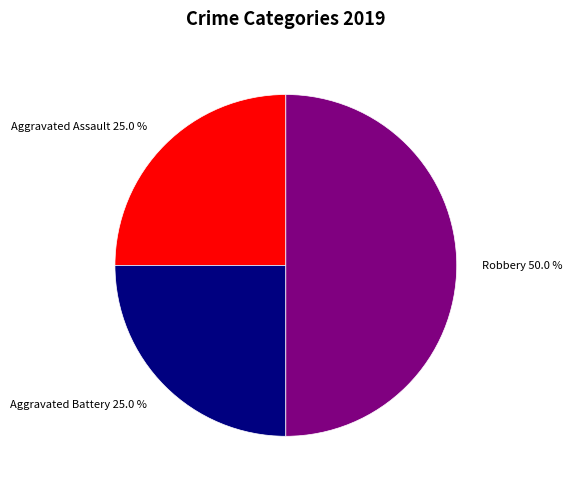

What is the ratio of the value at Robbery to the value at Aggravated Assault?

2.0